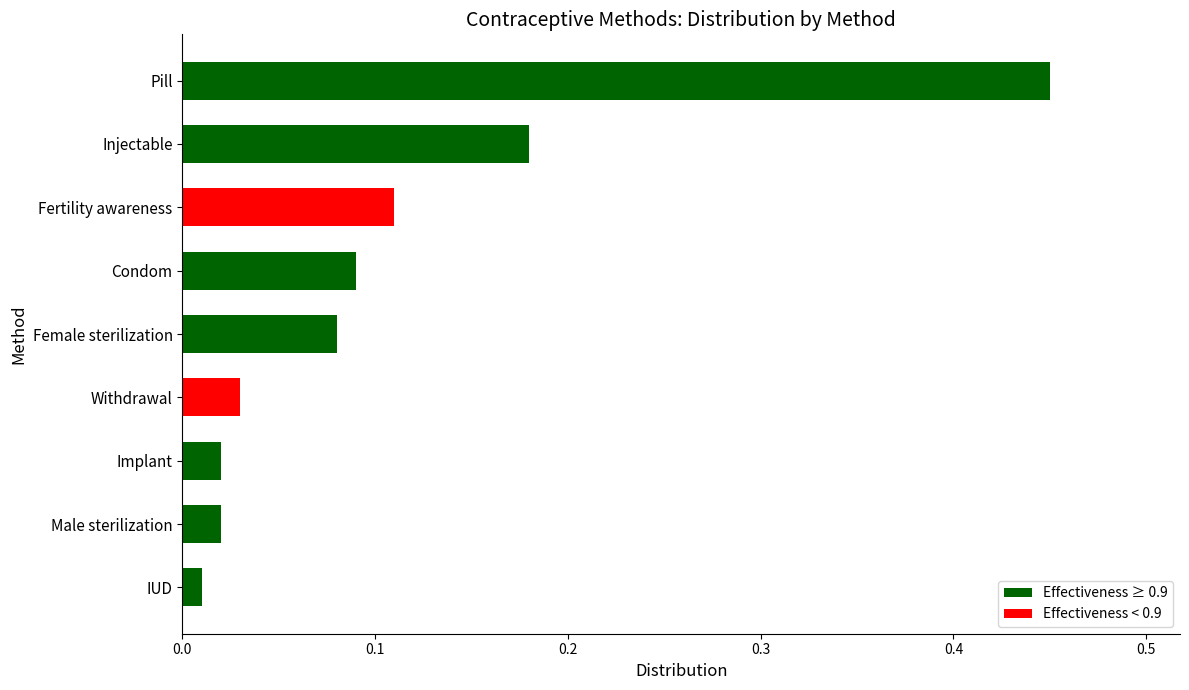

What is the sum of all values?

1.0